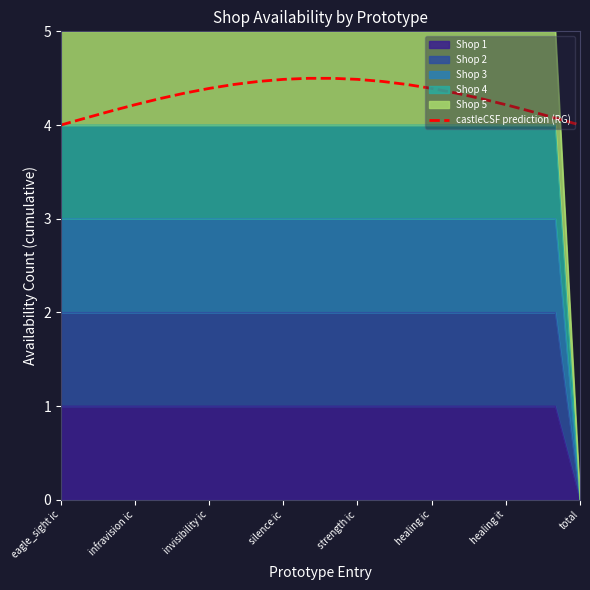

What is the approximate value at healing ic?

4.4